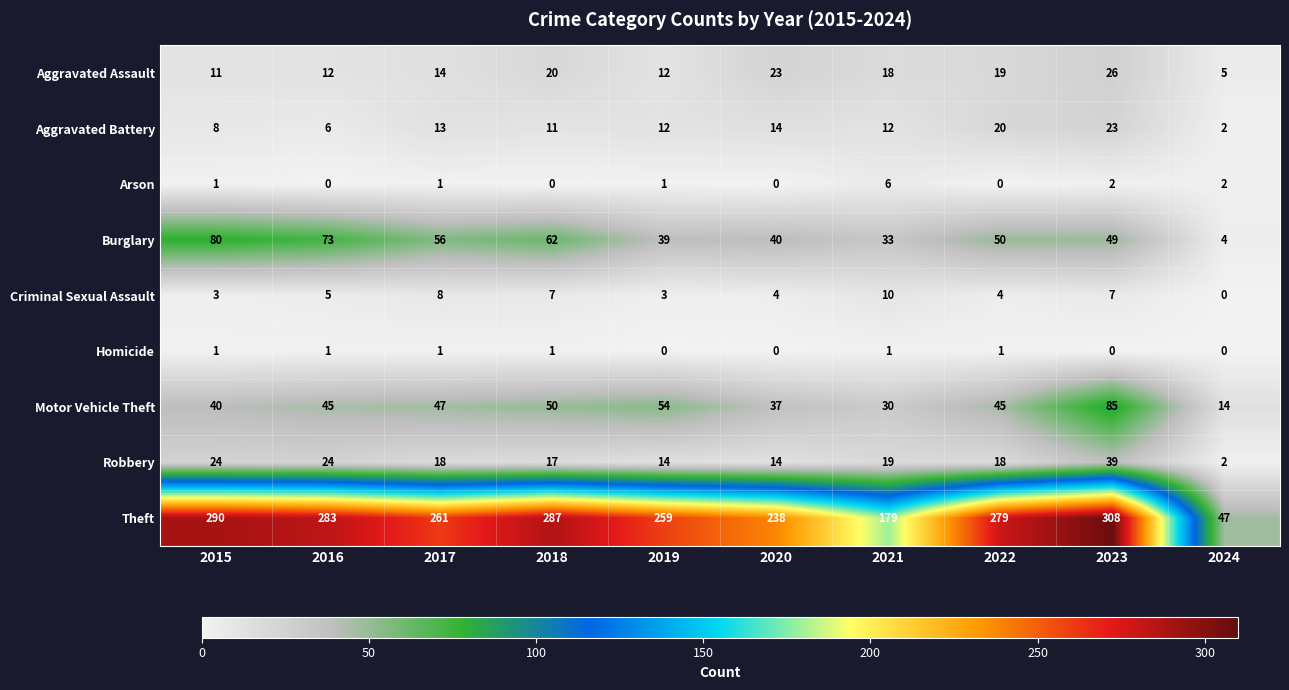

The Criminal Sexual Assault series shows 11 at 2017. True or false?

False